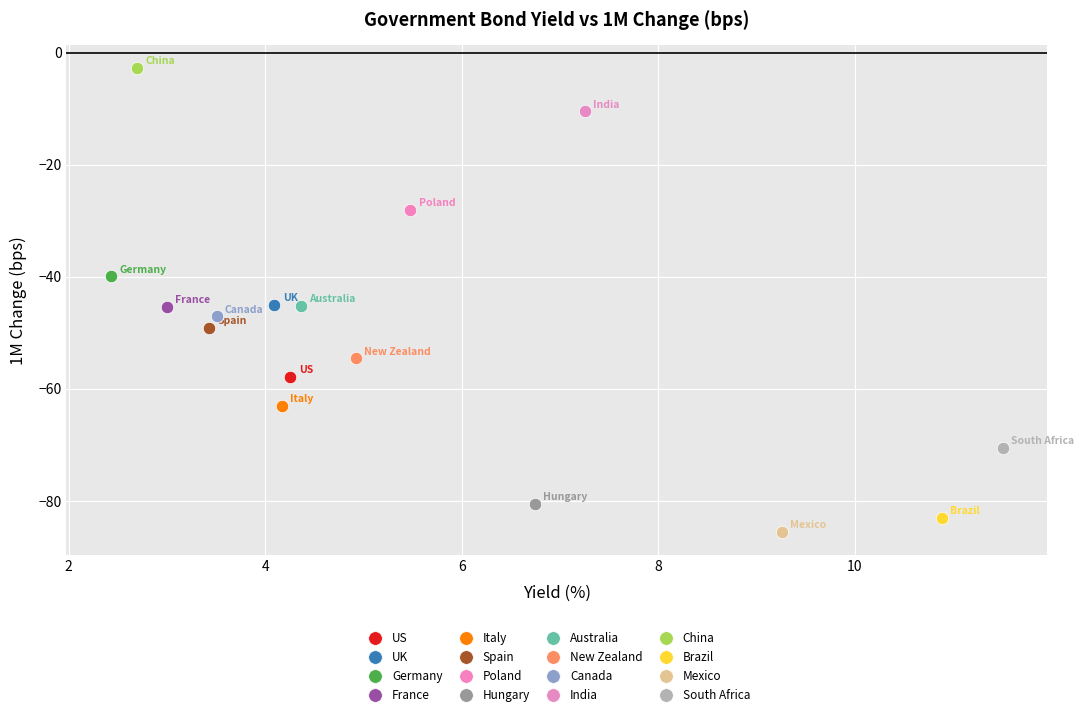

What are all the series names shown in the legend?

US, UK, Germany, France, Italy, Spain, Poland, Hungary, Australia, New Zealand, Canada, India, China, Brazil, Mexico, South Africa